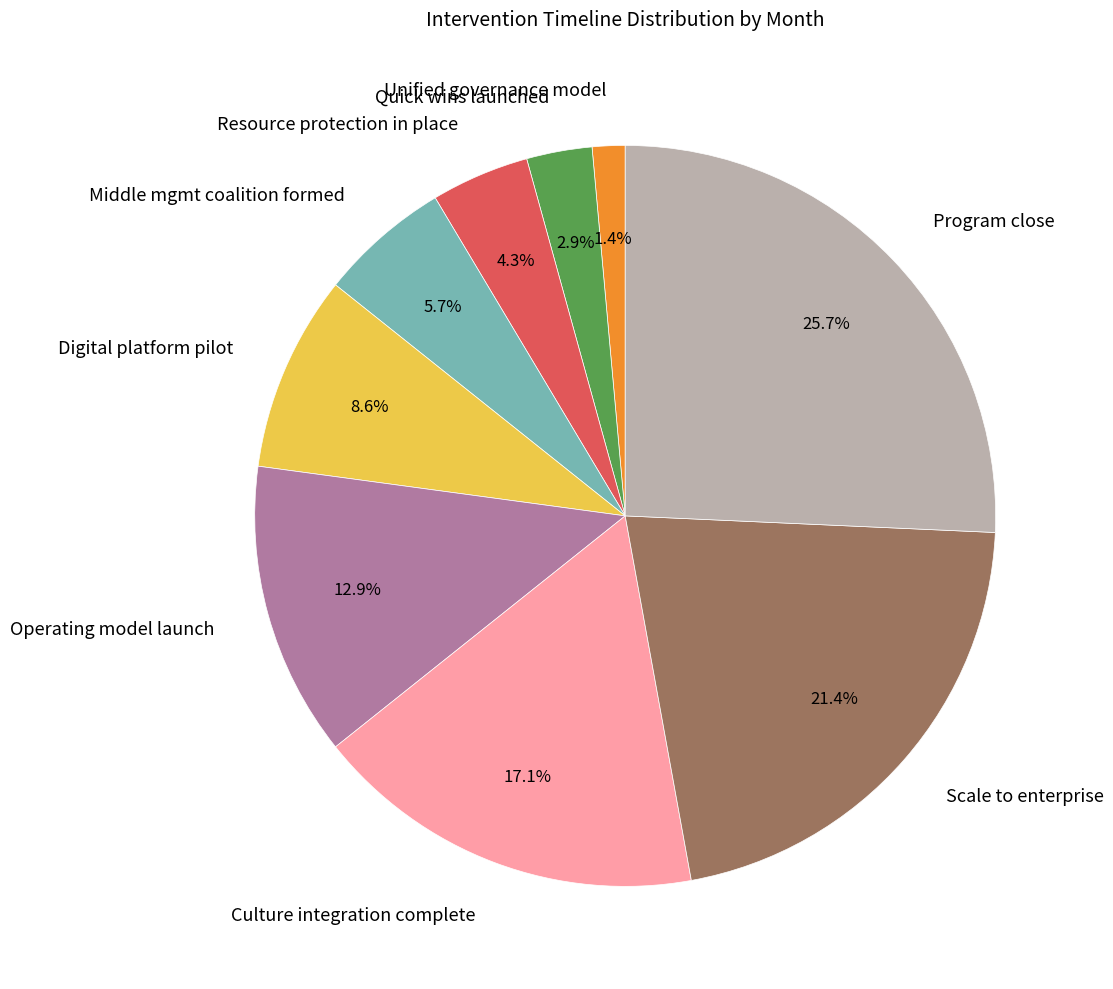

To the nearest percent, what portion does Resource protection in place represent?

4%